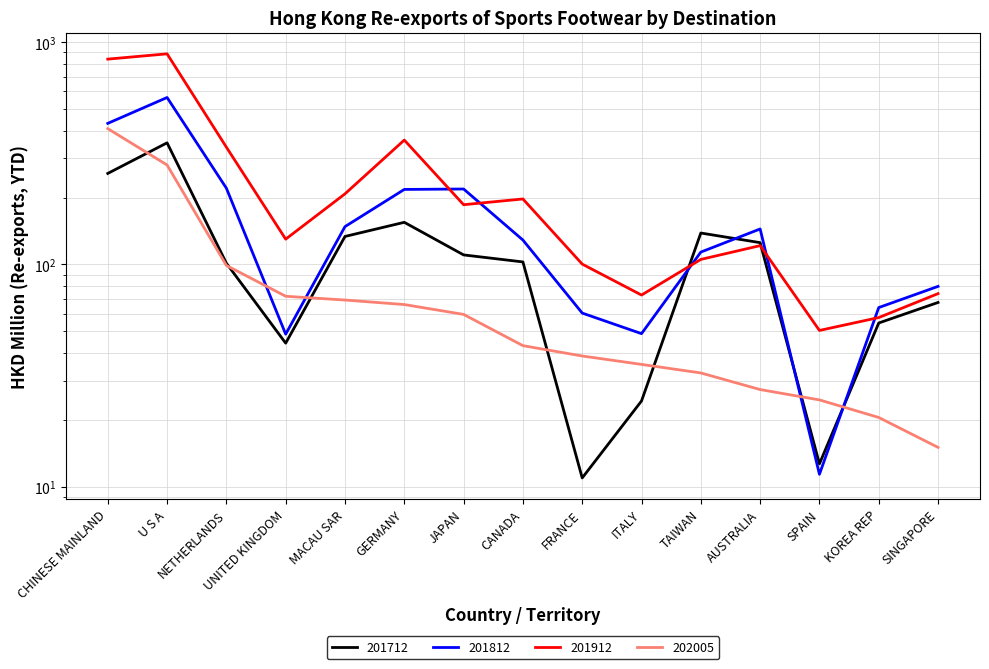

How many lines are shown in the chart?

4